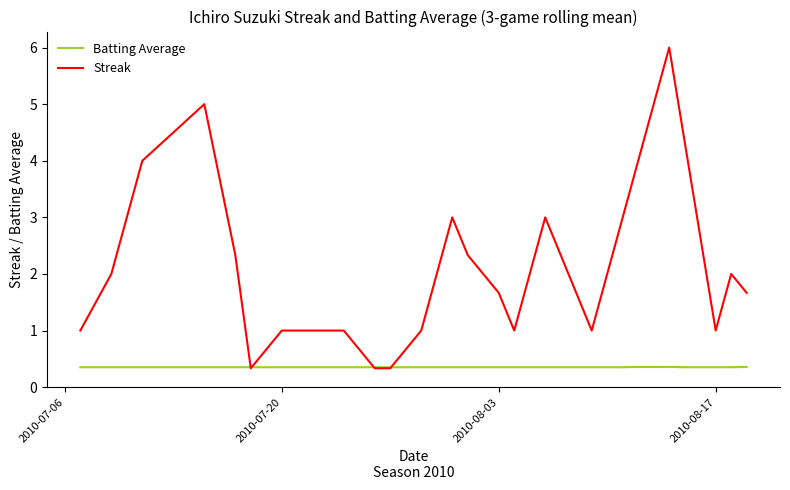

Which series has the largest total across all categories?

Streak